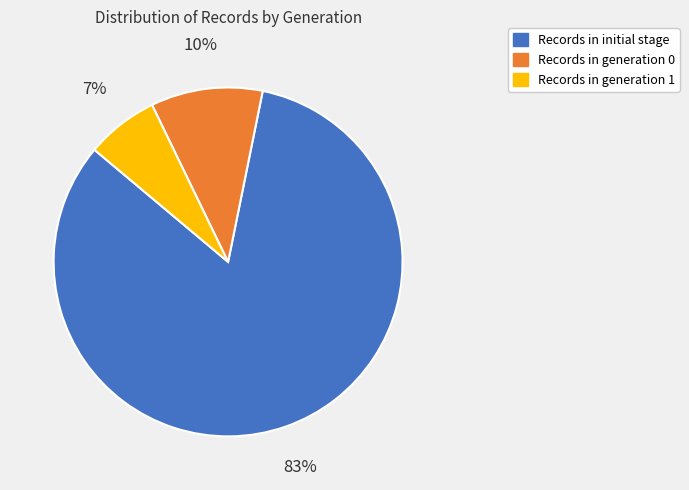

To the nearest percent, what is the average slice percentage?

33%